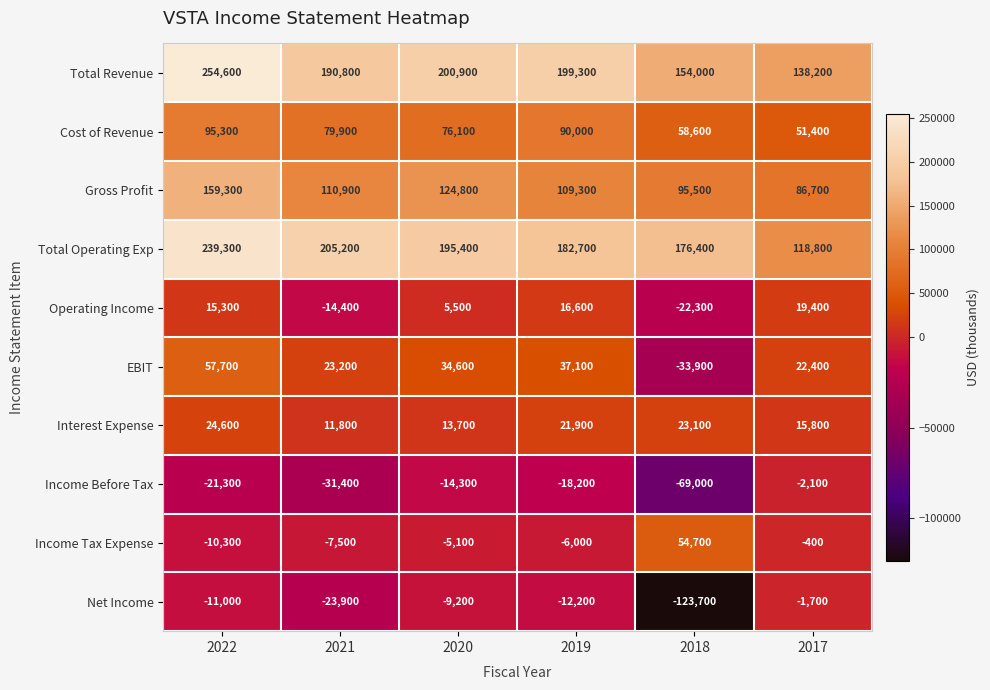

The Cost of Revenue series shows 79900 at 2021. True or false?

True